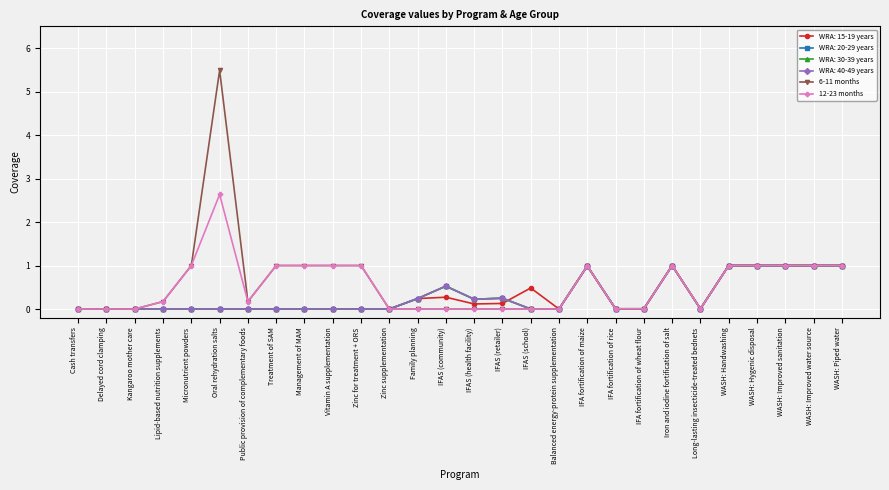

What is the difference between the second highest and minimum values in the 6-11 months series?

1.0